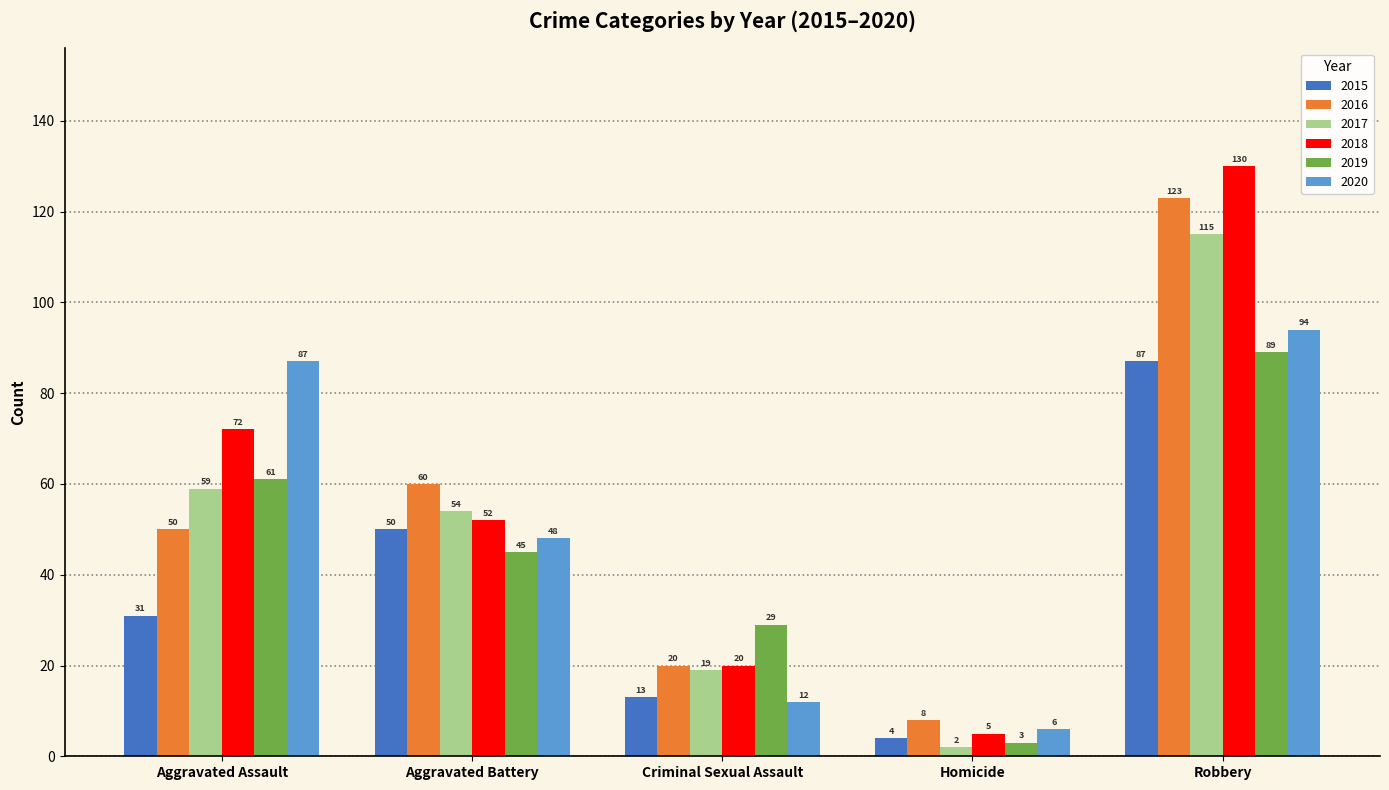

What position from the left is Aggravated Assault?

1